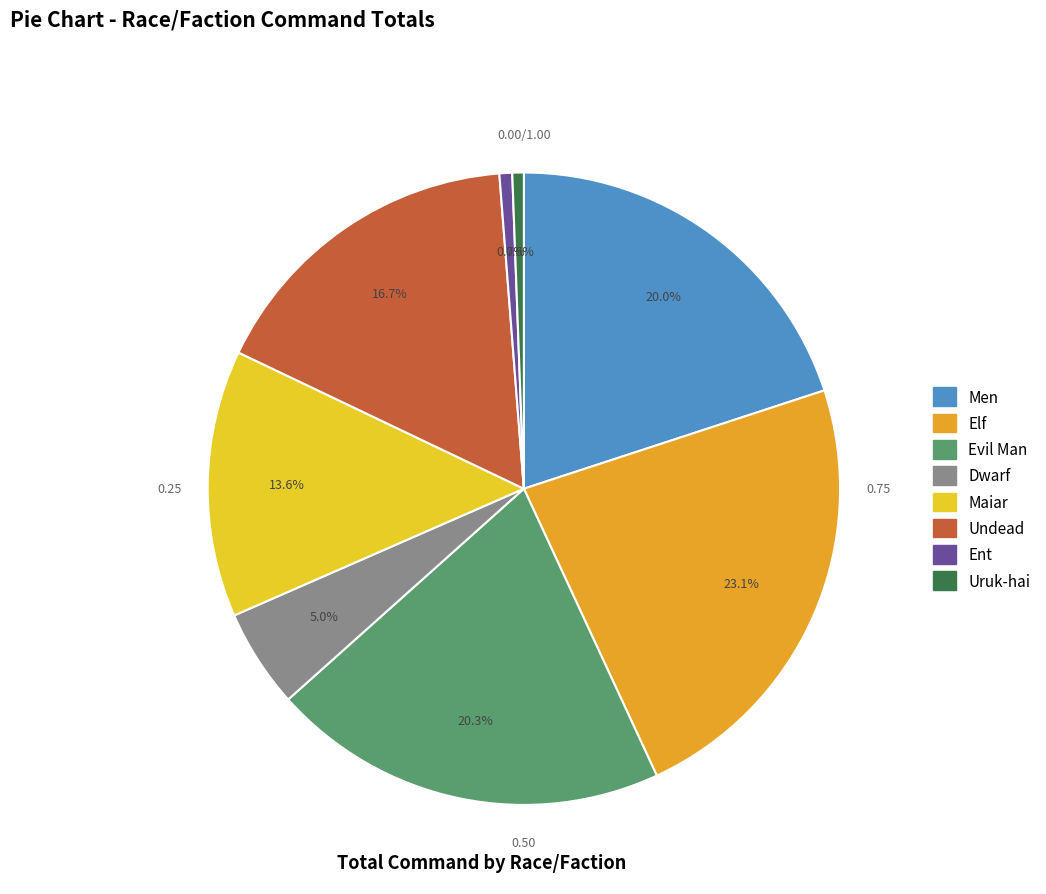

What percentage do Undead and Elf together represent?

39.8%